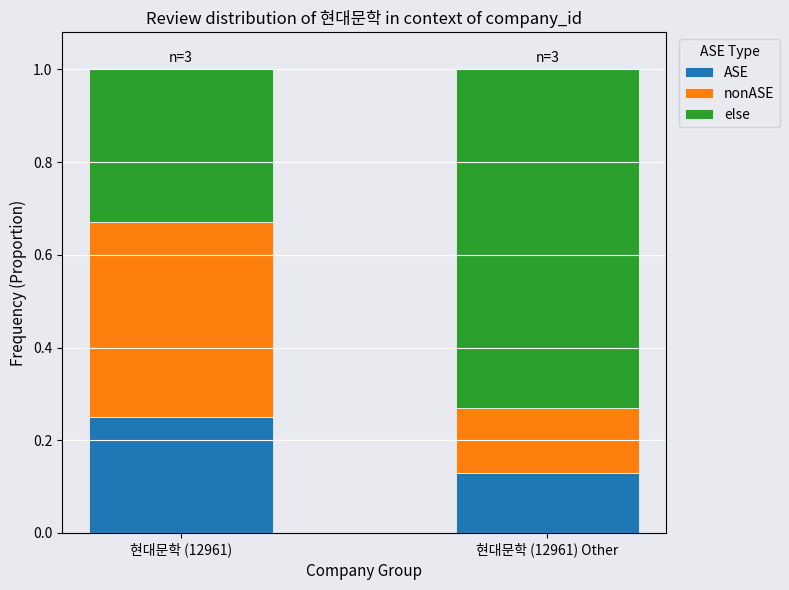

Are the bars horizontal?

No